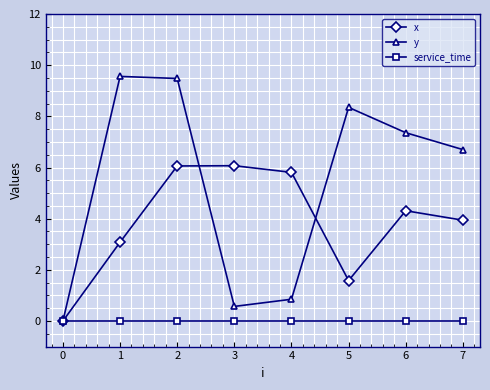

Which series has the widest spread of values?

y